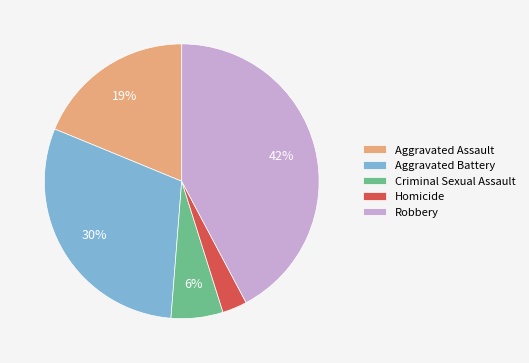

To the nearest percent, what portion does Criminal Sexual Assault represent?

6%